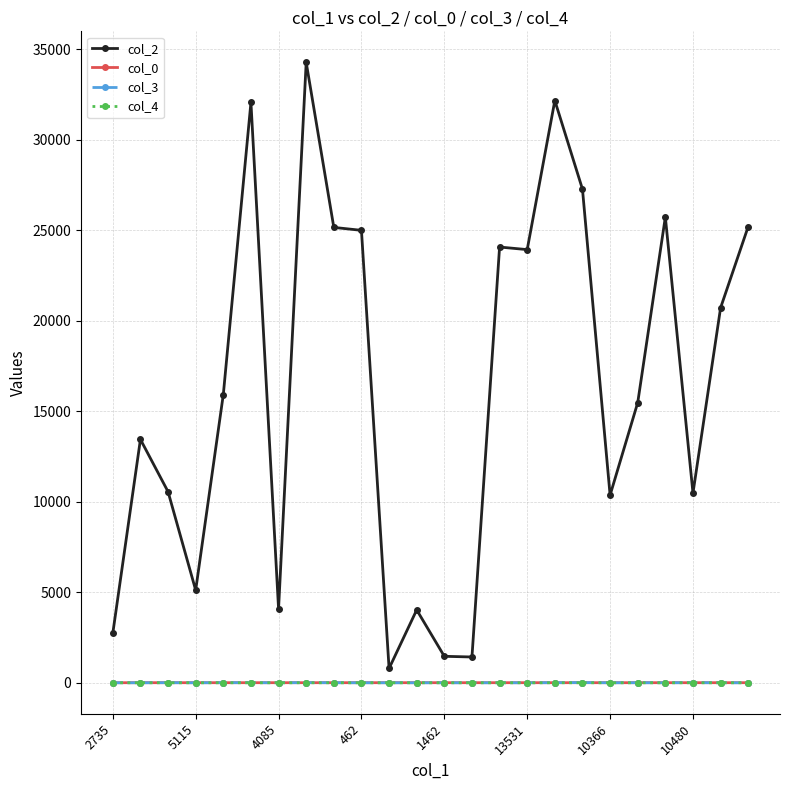

True or false: col_2 has more than 0 points higher than both neighbors.

True